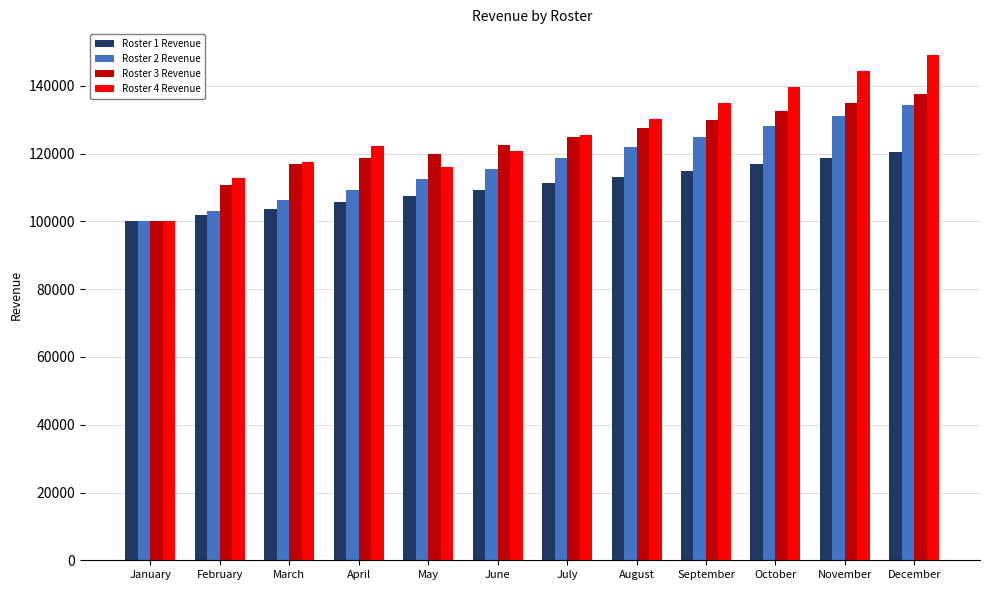

Count the number of data series in this chart.

4